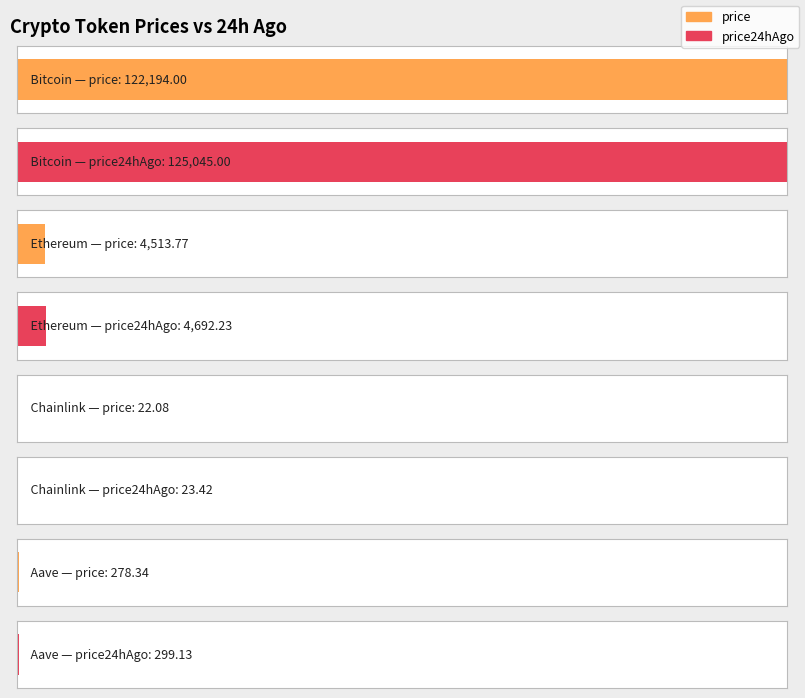

Which category has the lowest value in the price24hAgo series?

Chainlink